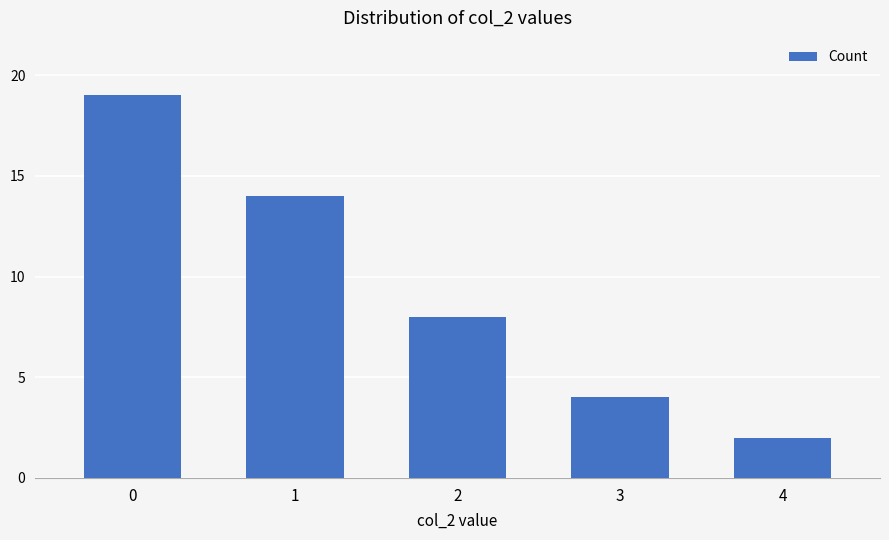

Rank the categories by value from lowest to highest.

4, 3, 2, 1, 0